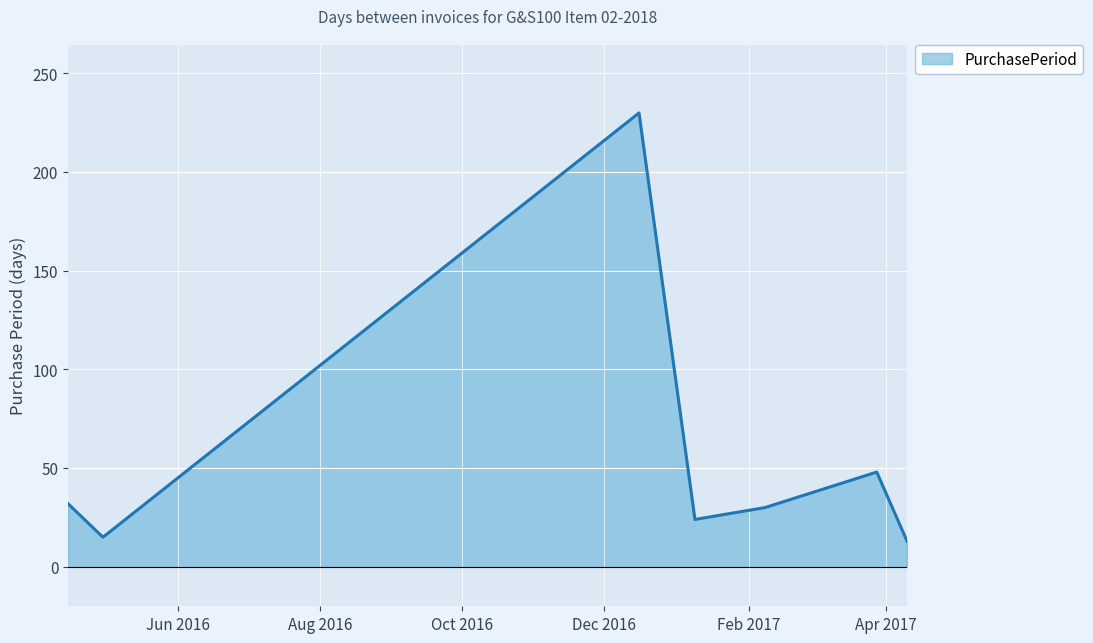

How many series are shown in this chart?

1